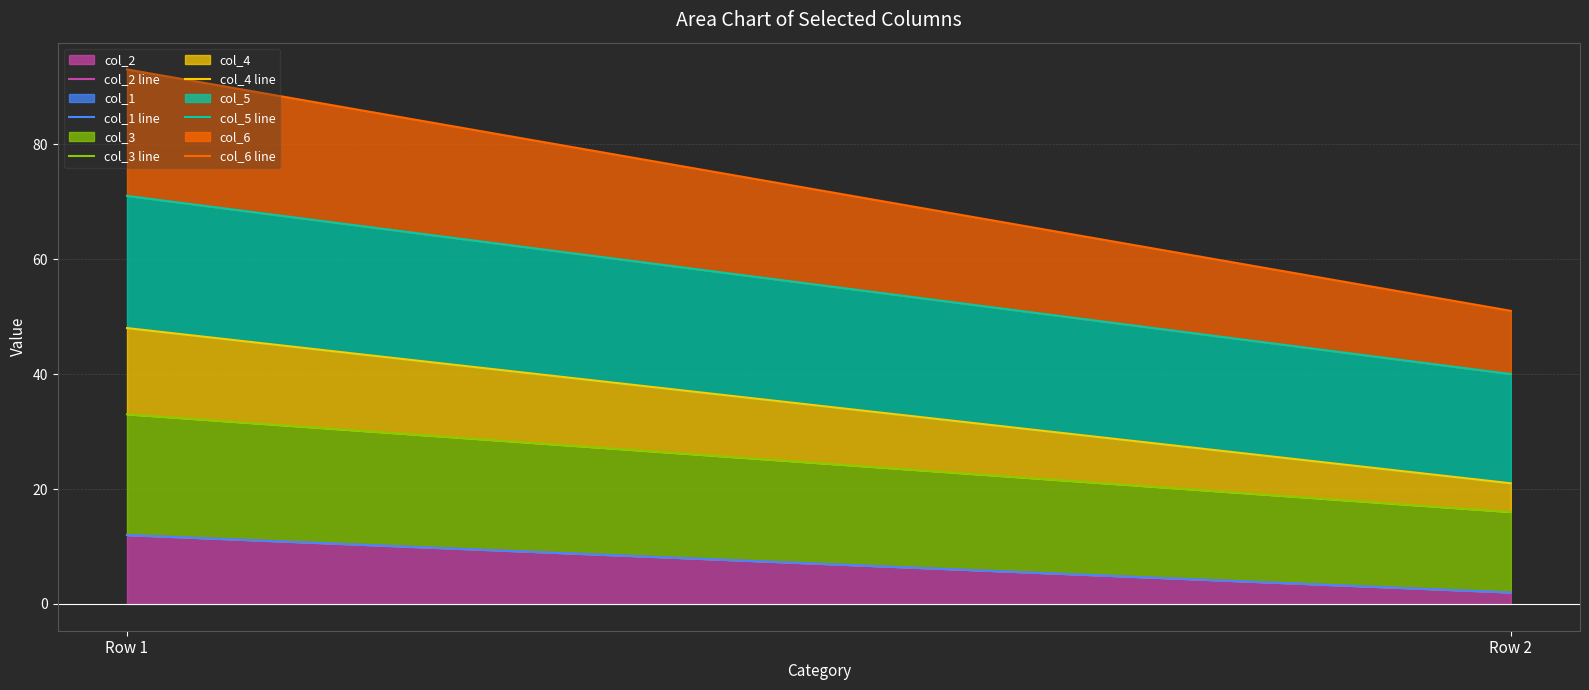

Is it true that col_3 line equals 33 at Row 1?

True